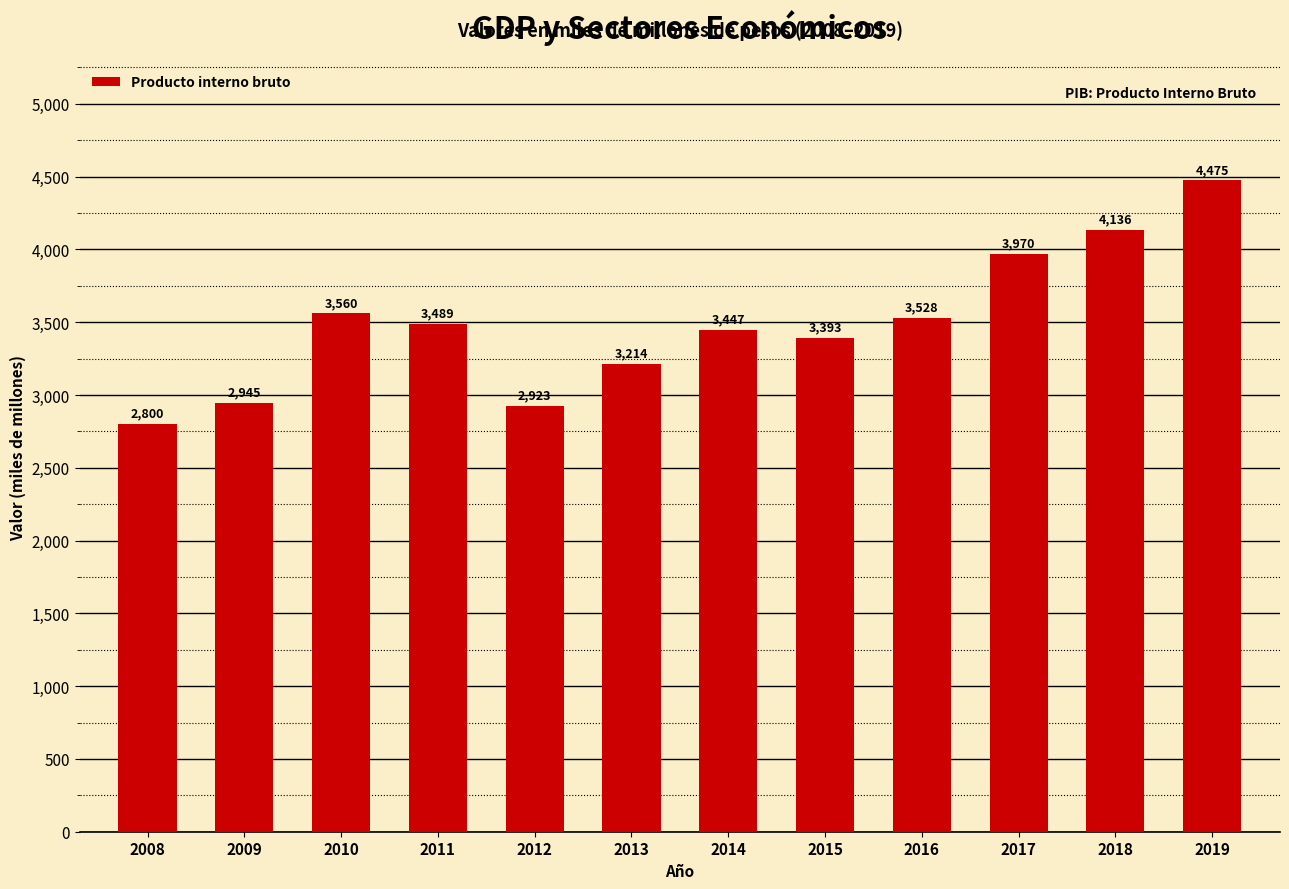

What is the change in value from 2015 to 2017?

+577